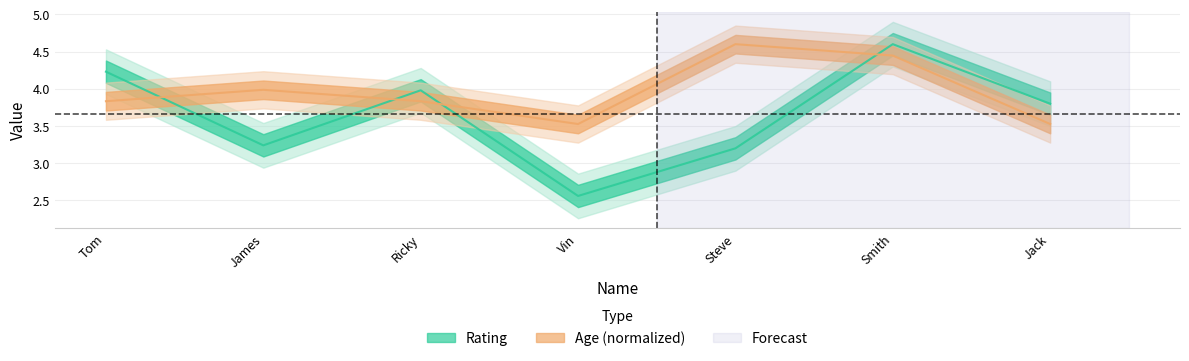

Is this an area chart (filled region under the line)?

No